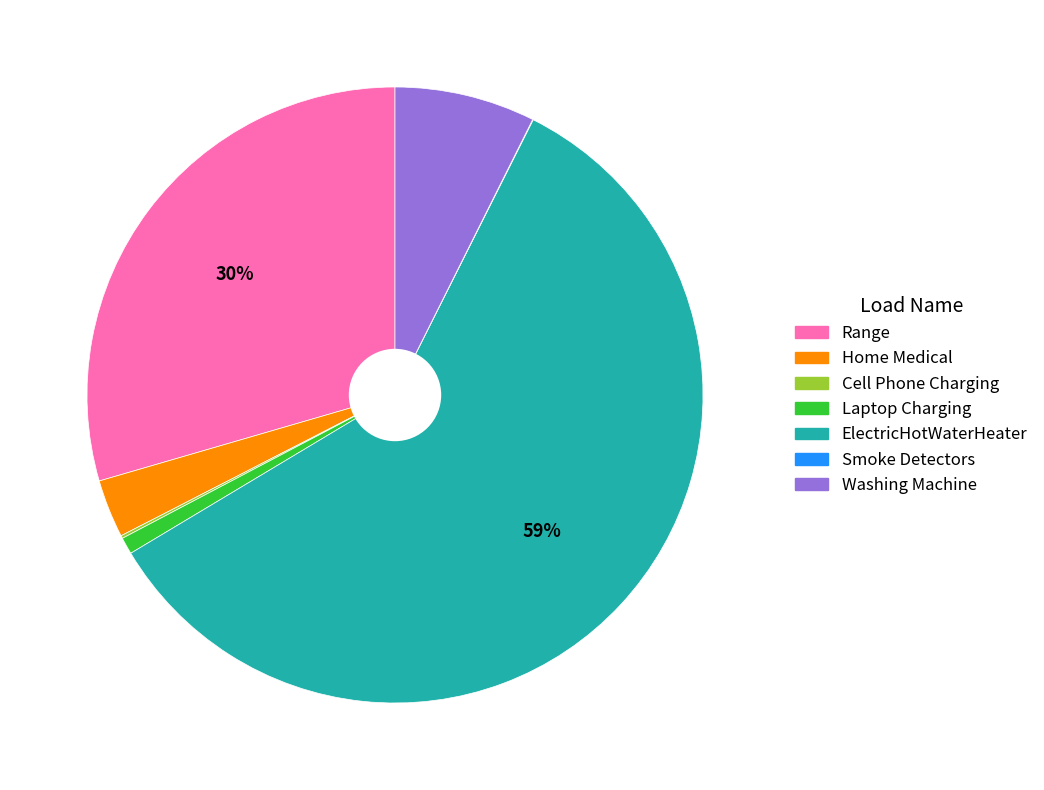

Between Home Medical and Laptop Charging, which is larger?

Home Medical